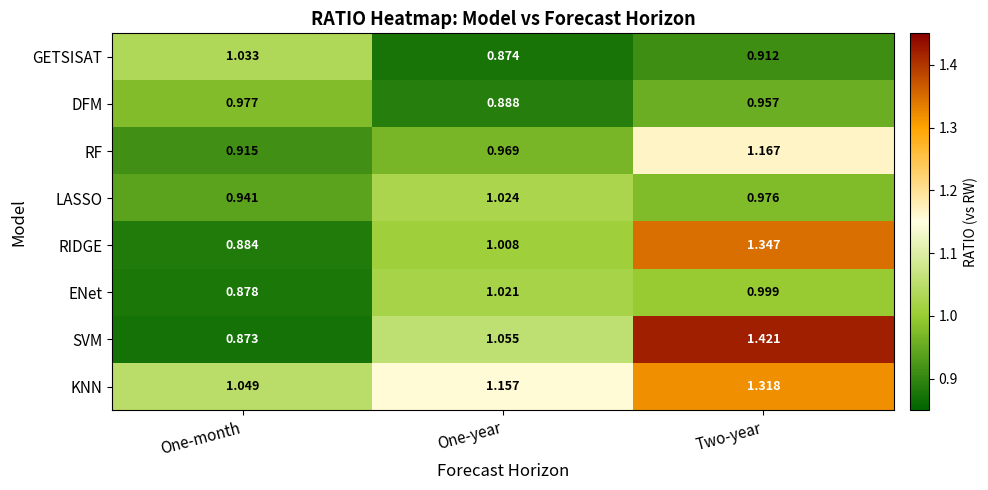

Between One-year and Two-year, which series saw the biggest shift?

SVM